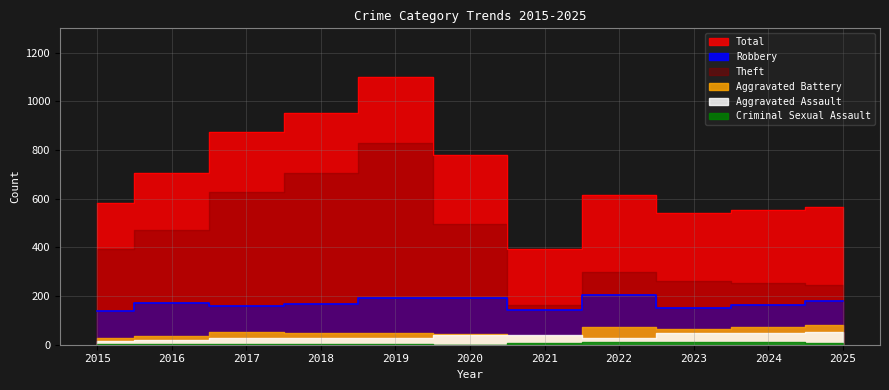

Where does the Robbery series first go above 167?

2016